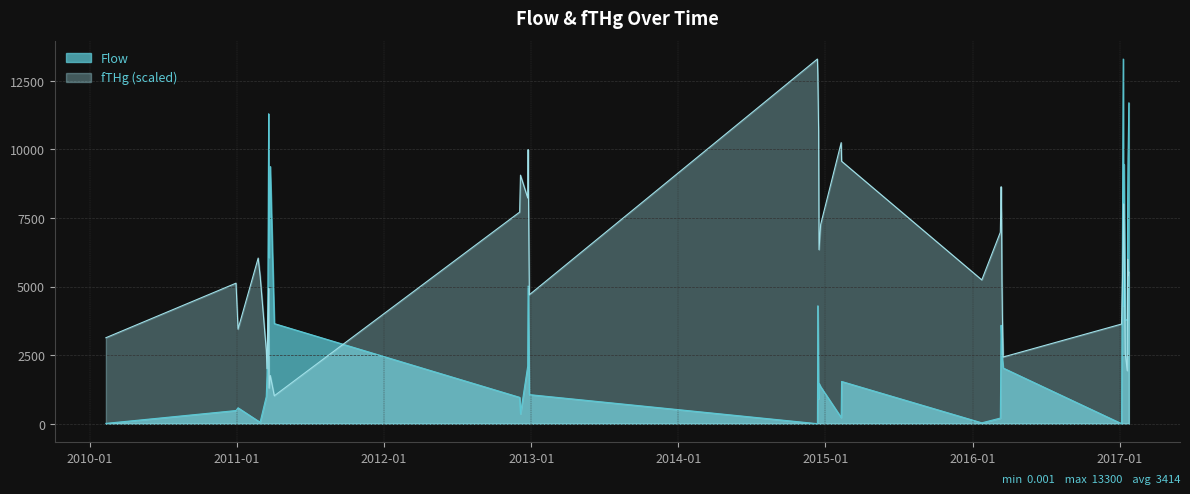

How many lines are shown in the chart?

2